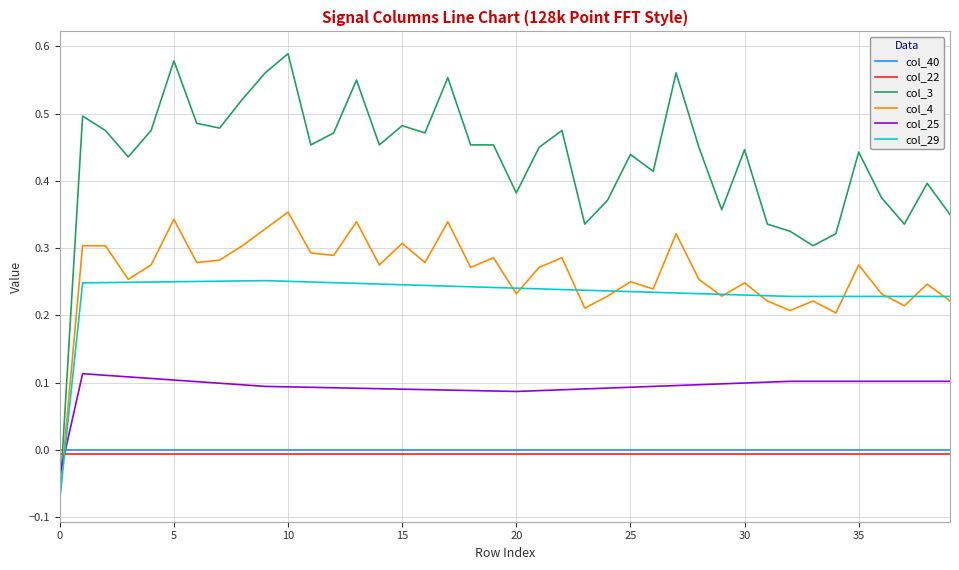

What are all the series names shown in the legend?

col_40, col_22, col_3, col_4, col_25, col_29